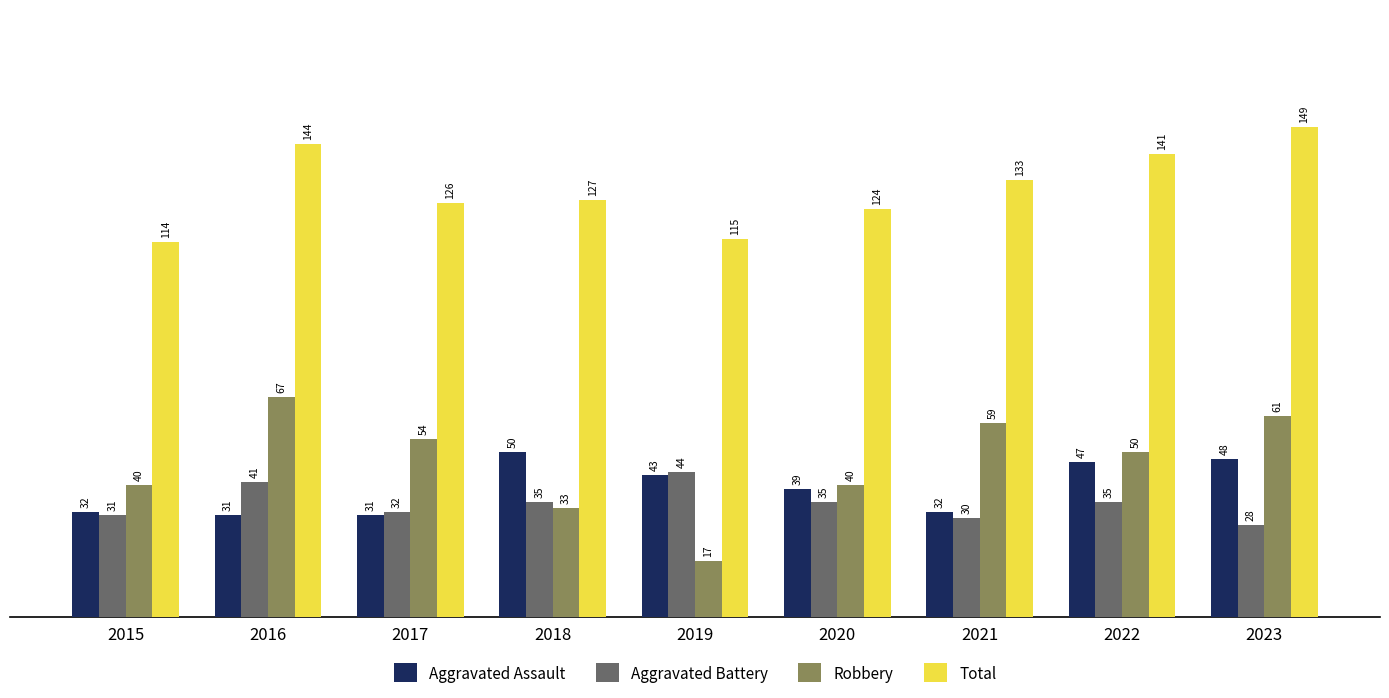

Rank the series at 2015 from highest to lowest value.

Total, Robbery, Aggravated Assault, Aggravated Battery